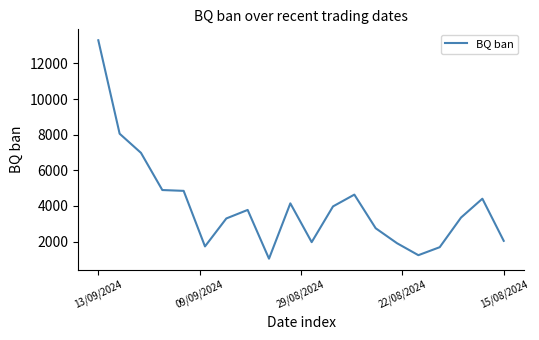

How many lines are shown in the chart?

1